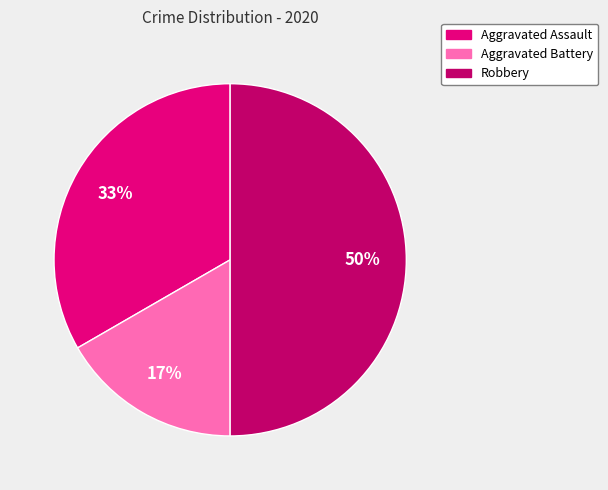

What percentage is the Aggravated Battery slice, to the nearest percent?

17%